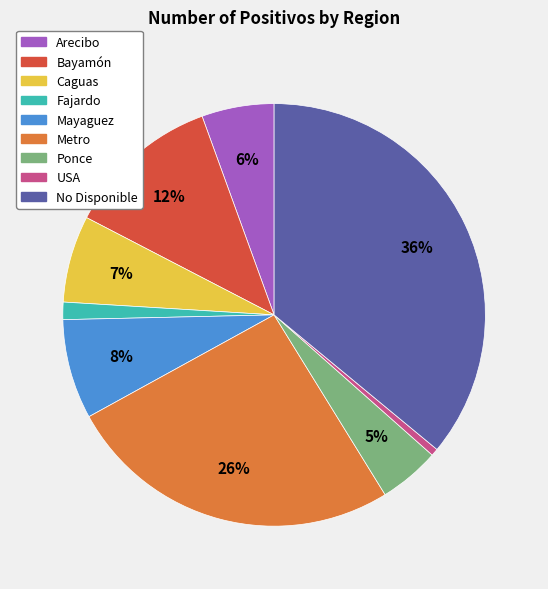

True or false: Metro accounts for 26% of the total.

True